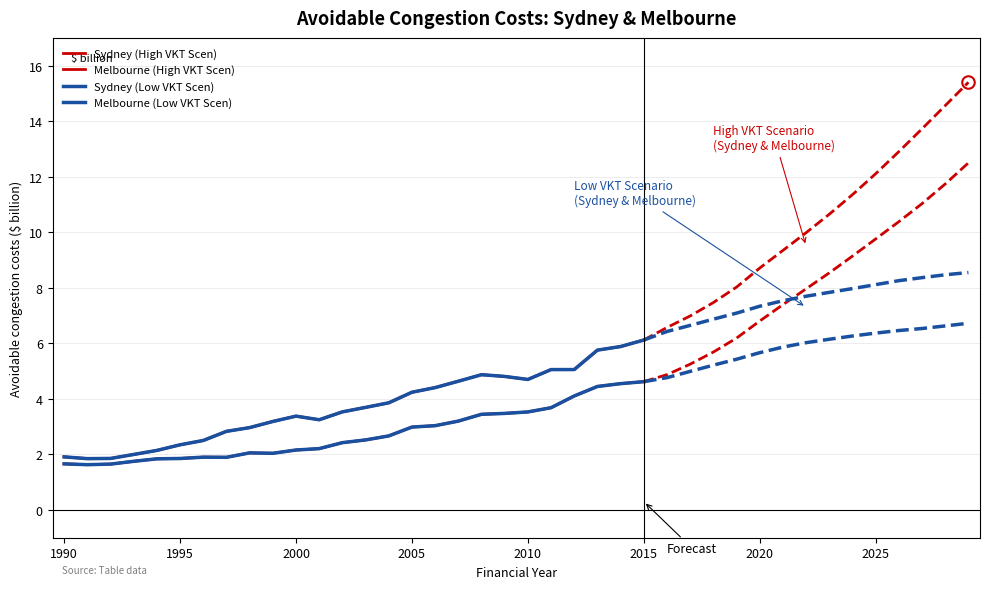

True or false: Sydney (High VKT Scen) and Melbourne (High VKT Scen) intersect in this chart.

False